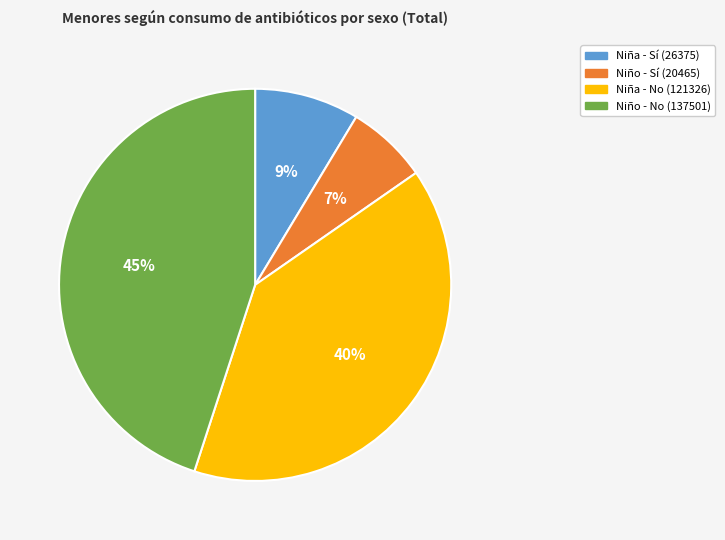

Count the number of slices in the pie.

4